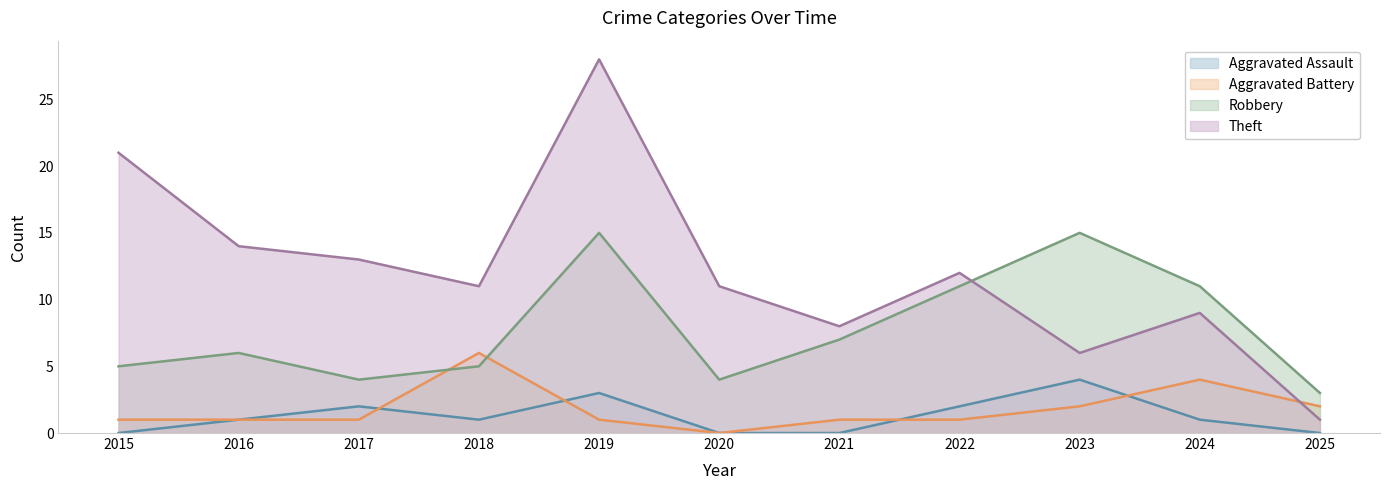

List the series in order of their peak value, lowest first.

Aggravated Assault, Aggravated Battery, Robbery, Theft